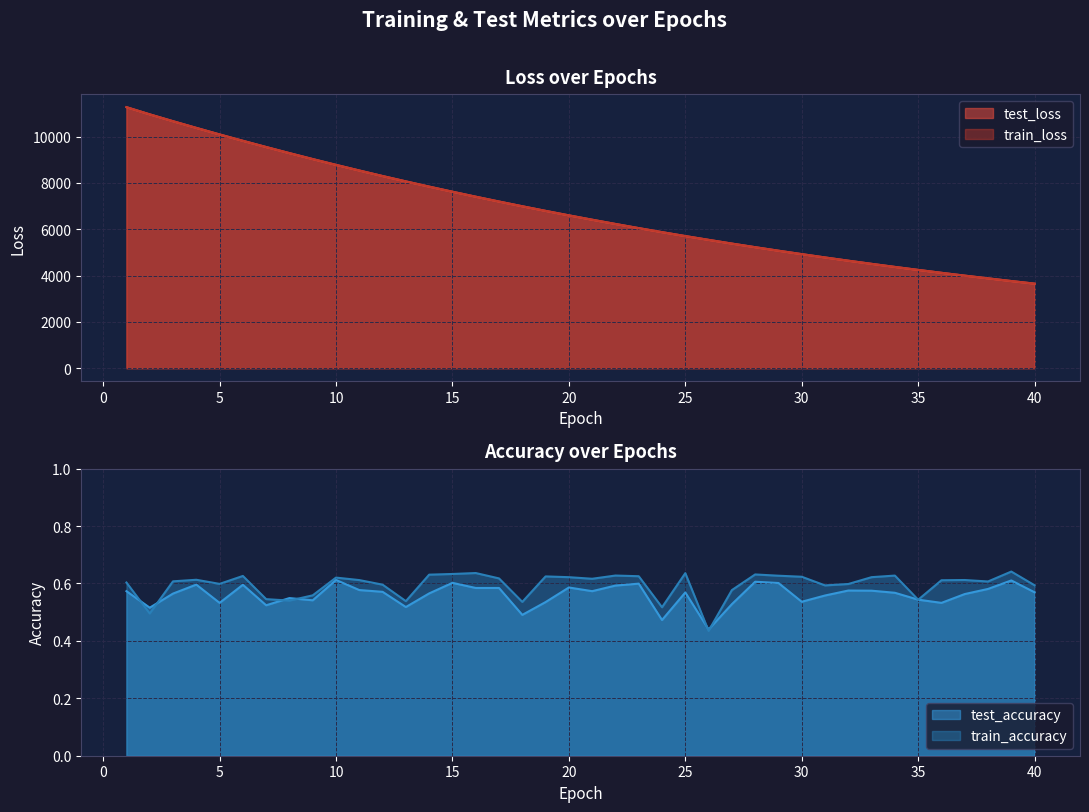

What is the value of the test_loss point at the 24th from the left?

5875.8